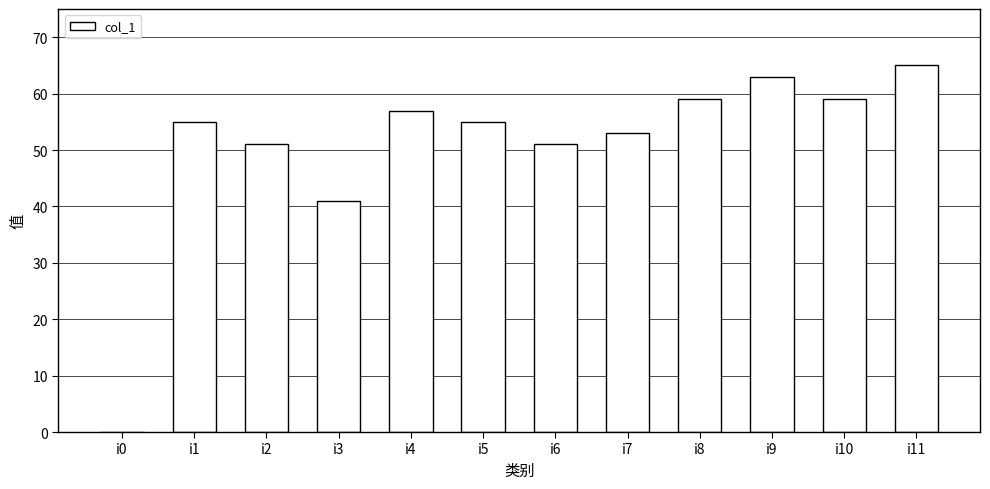

True or false: the data shows 87 at i2.

False